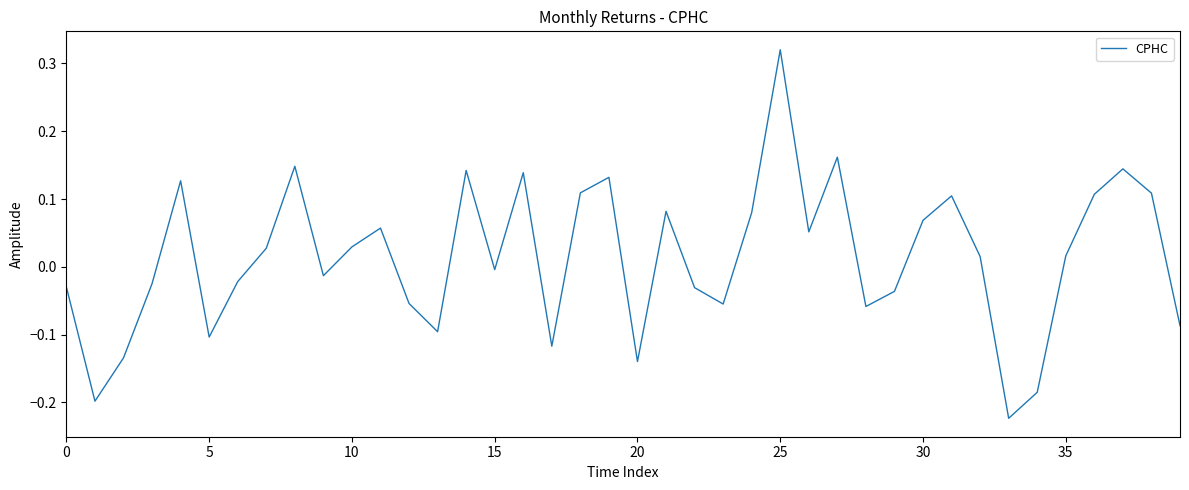

What is the difference between the maximum and minimum values?

0.5